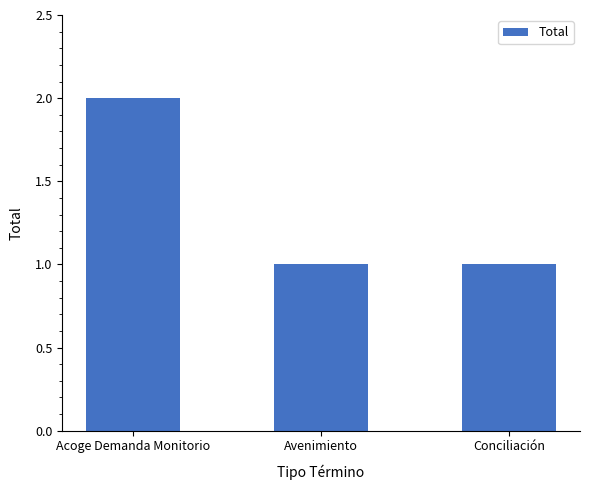

What is the sum of all values?

4